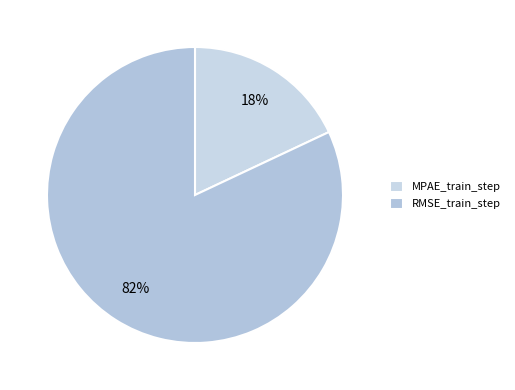

The MPAE_train_step slice represents 11% of the pie. True or false?

False